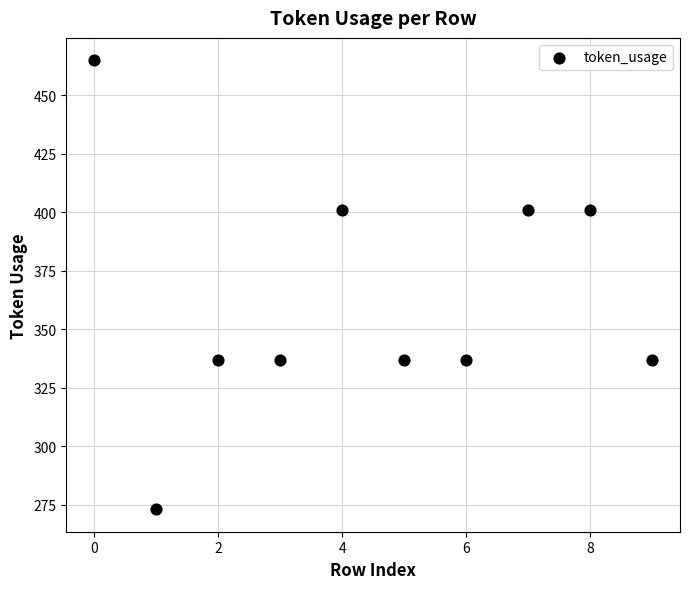

What is the range of Y values (max minus min)?

192